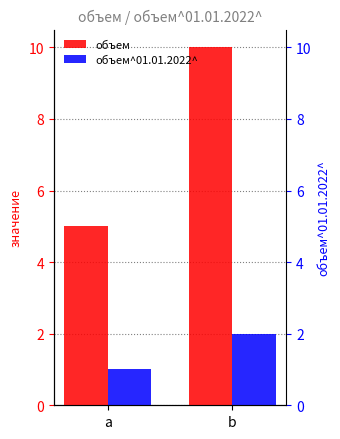

Reading left to right, transcribe all the data shown in this chart.

объем: a=5	b=10
объем^01.01.2022^: a=1	b=2